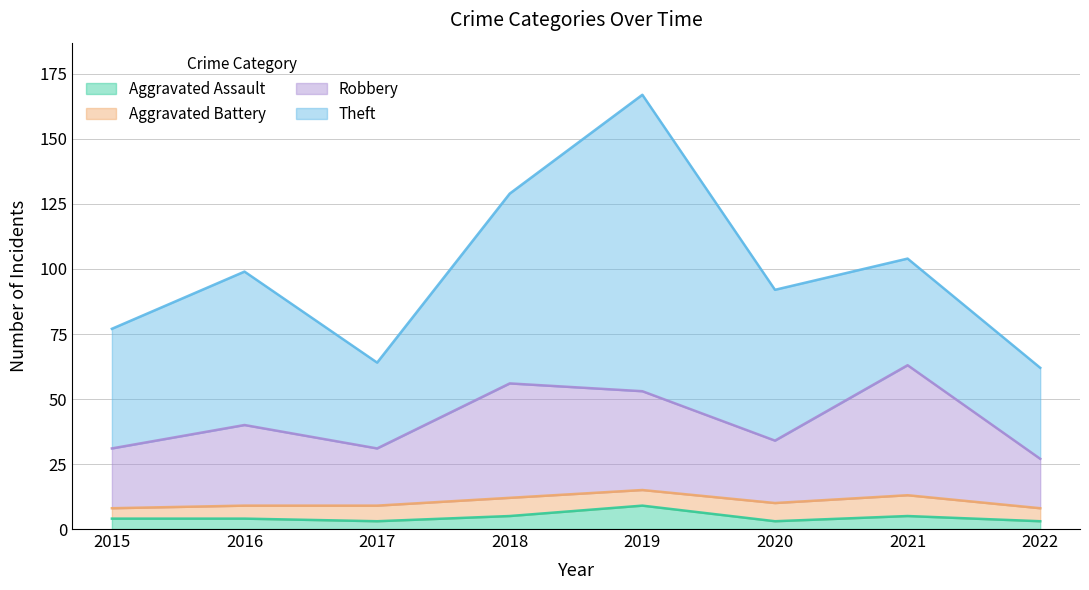

At which category is the sum across all series the highest?

2019